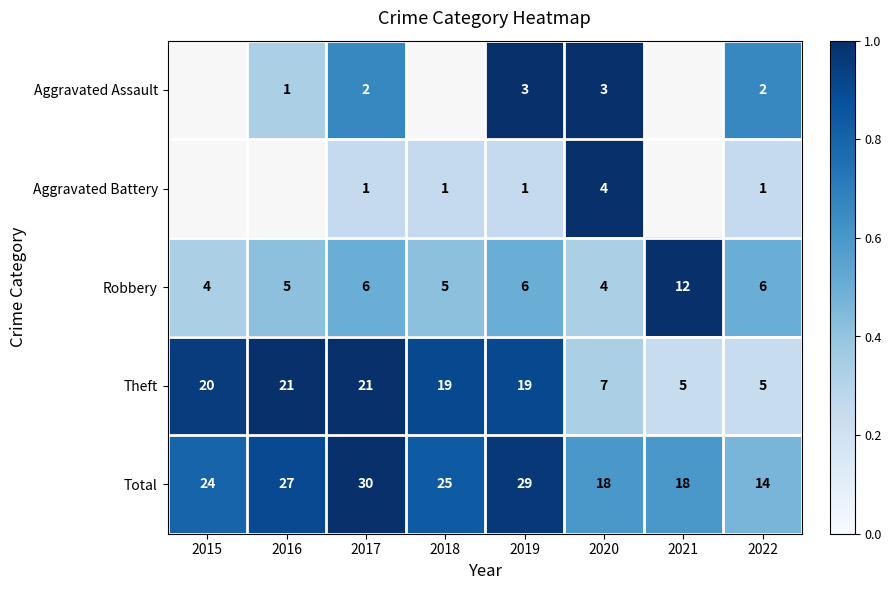

How many values in the Total series are below 25?

4